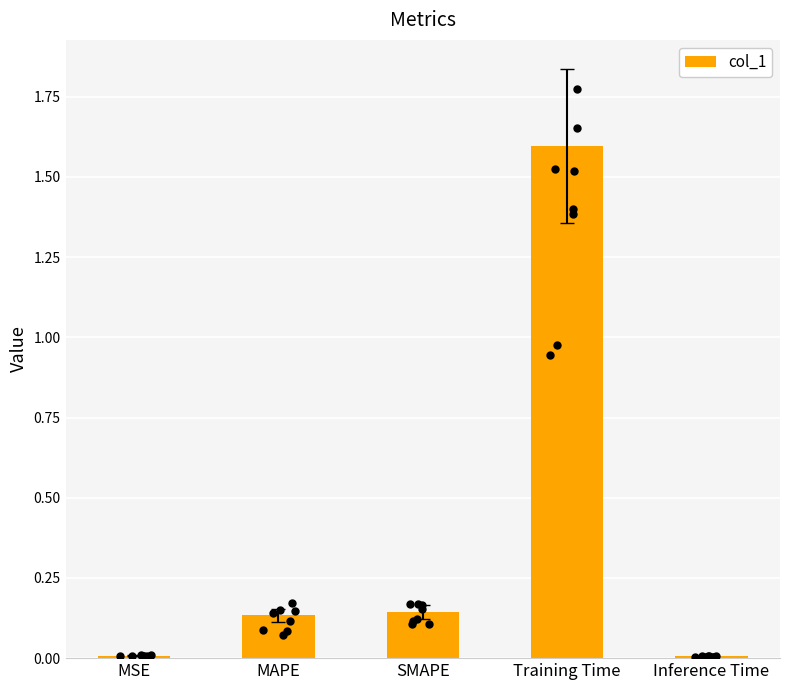

Which has a higher value, Training Time or Inference Time?

Training Time